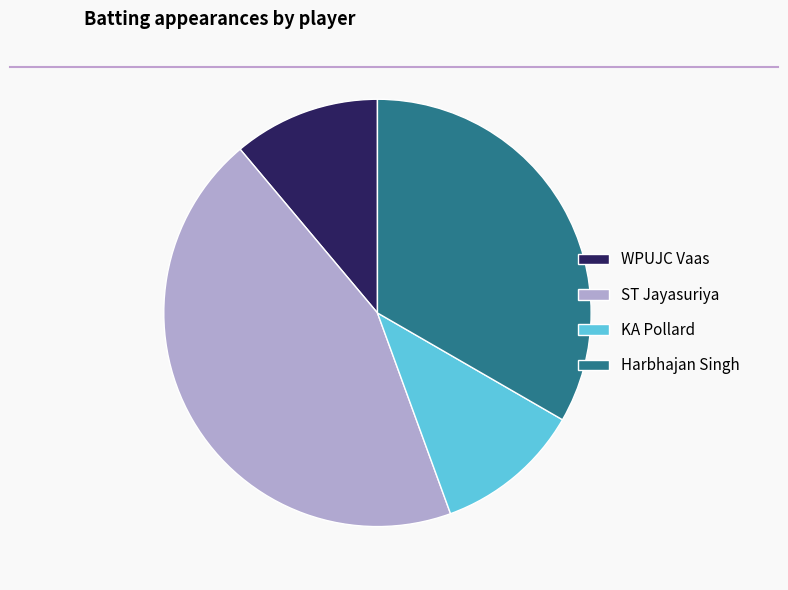

Which slice is the largest?

ST Jayasuriya